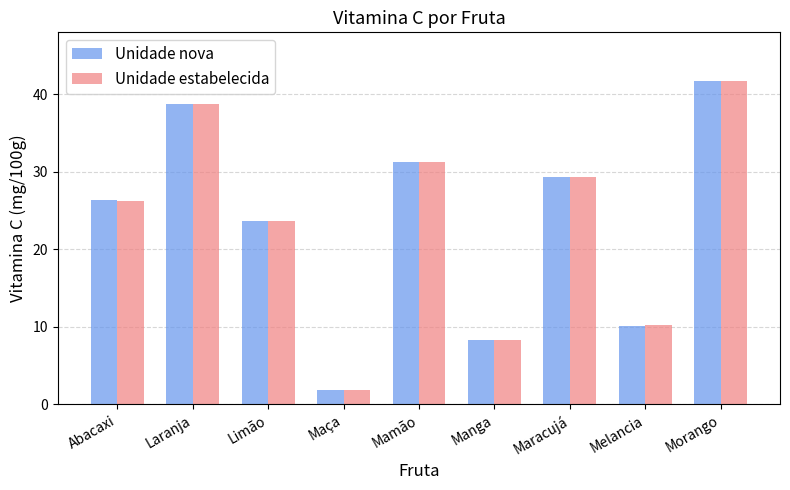

Where does the Unidade estabelecida series first go above 26?

Abacaxi